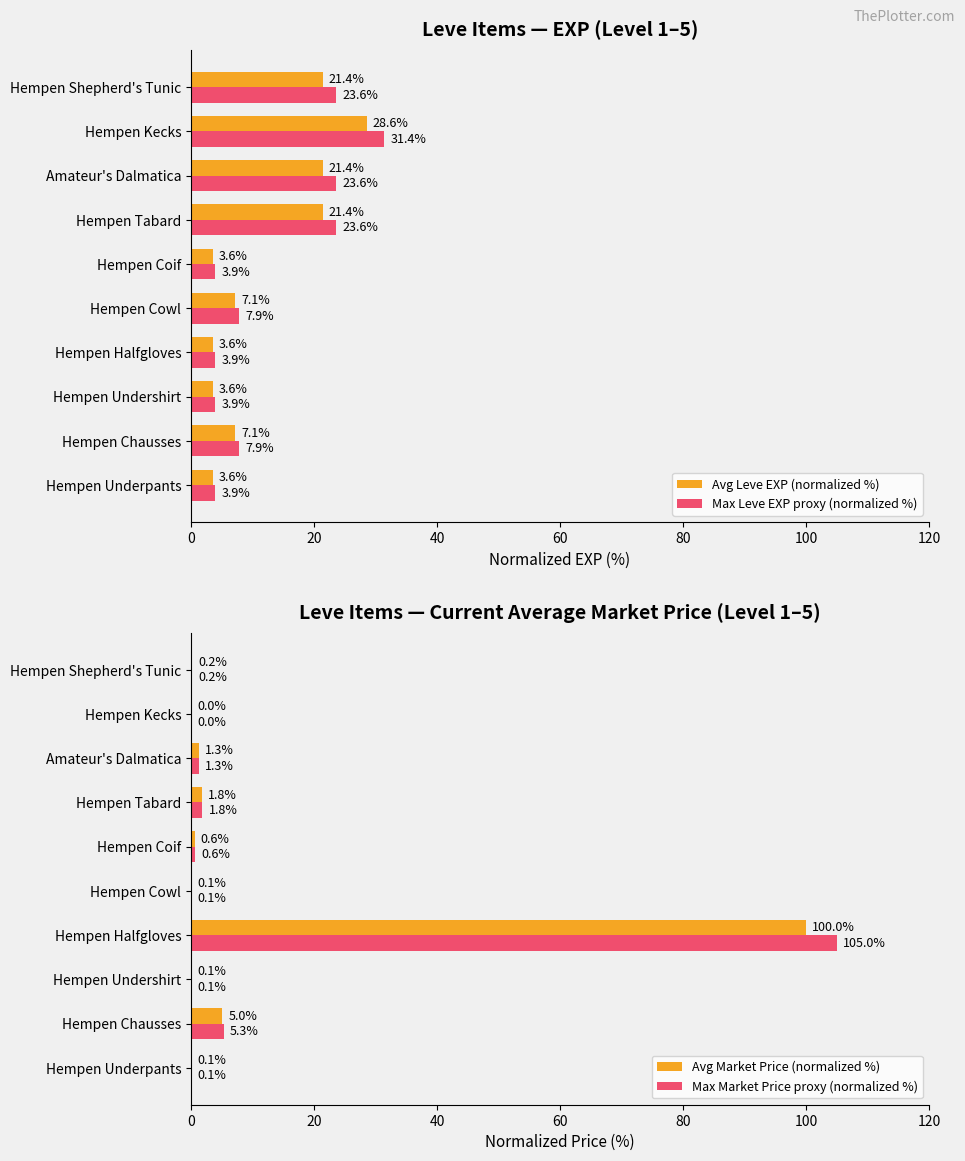

What is the sum of all Avg Leve EXP (normalized %) values?

121.4